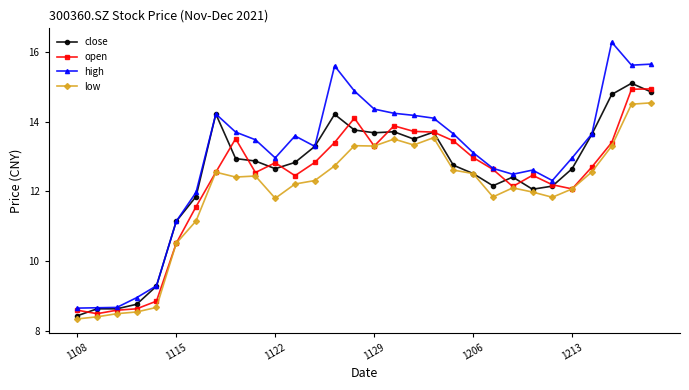

What is the sum of all high values?

386.9